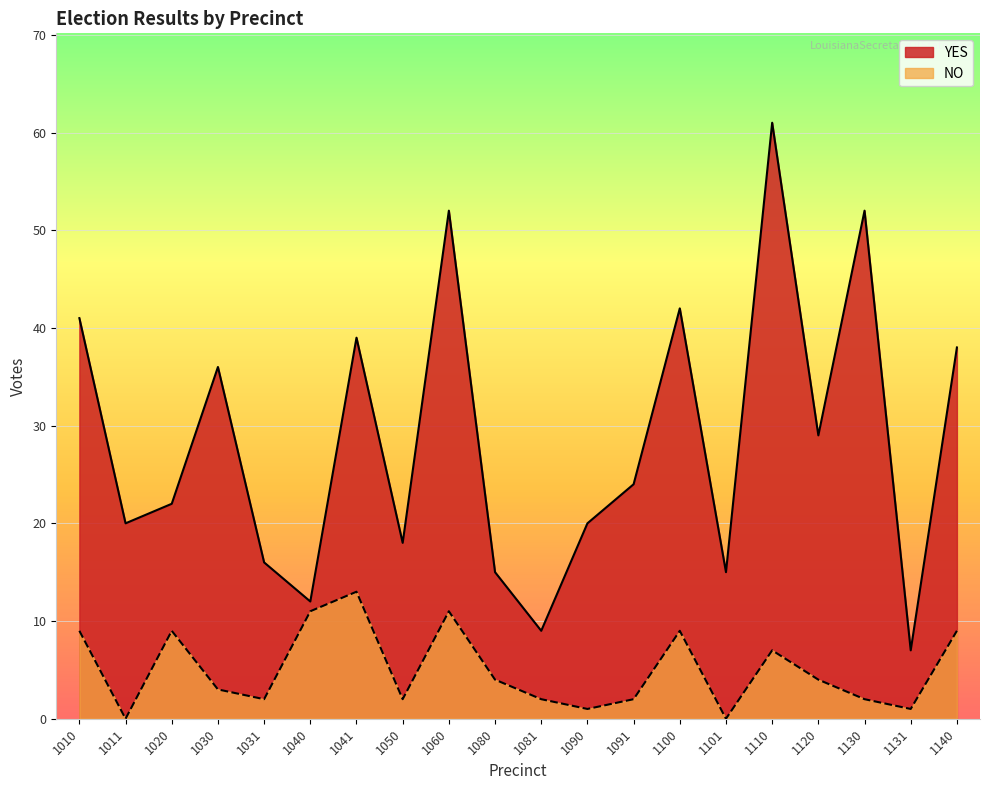

What is the average value of the YES series?

28